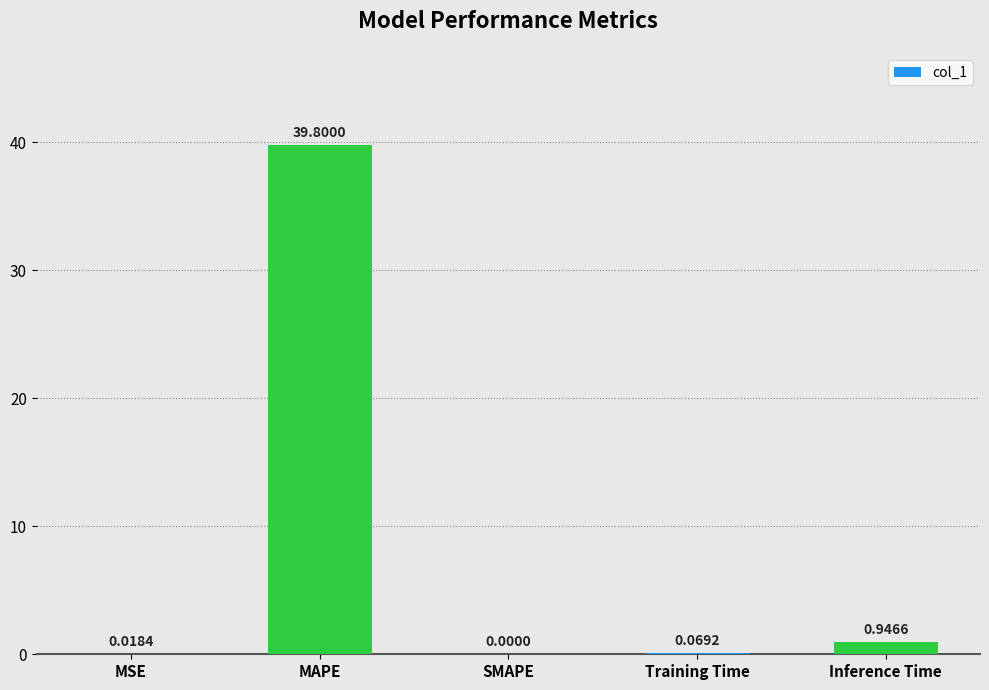

Which label corresponds to the largest value in the chart?

MAPE